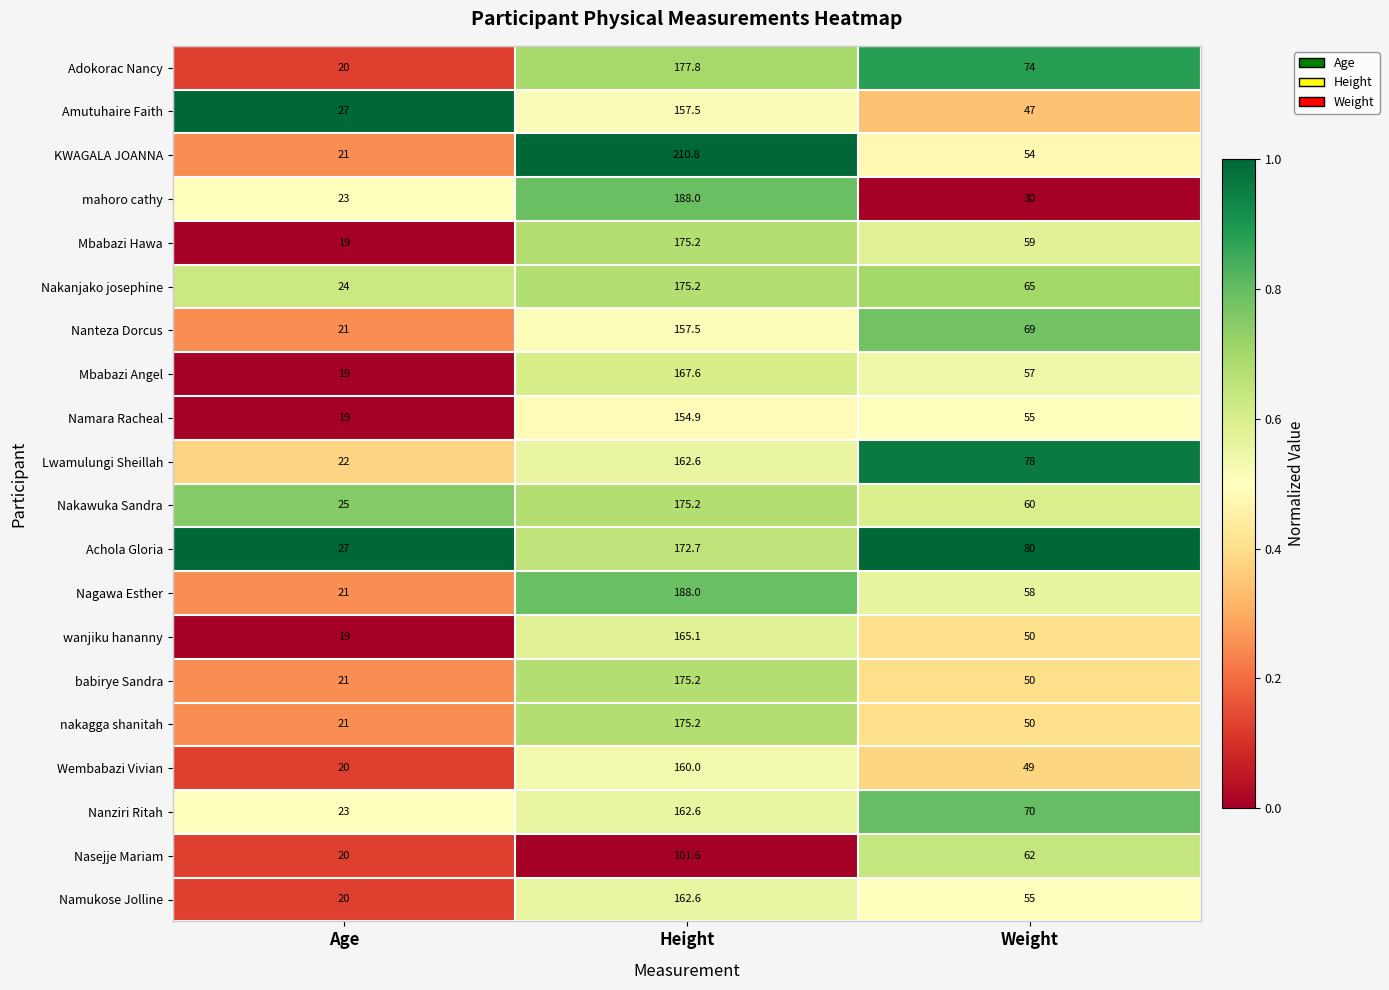

What is the total value across all series at Height?

3365.3